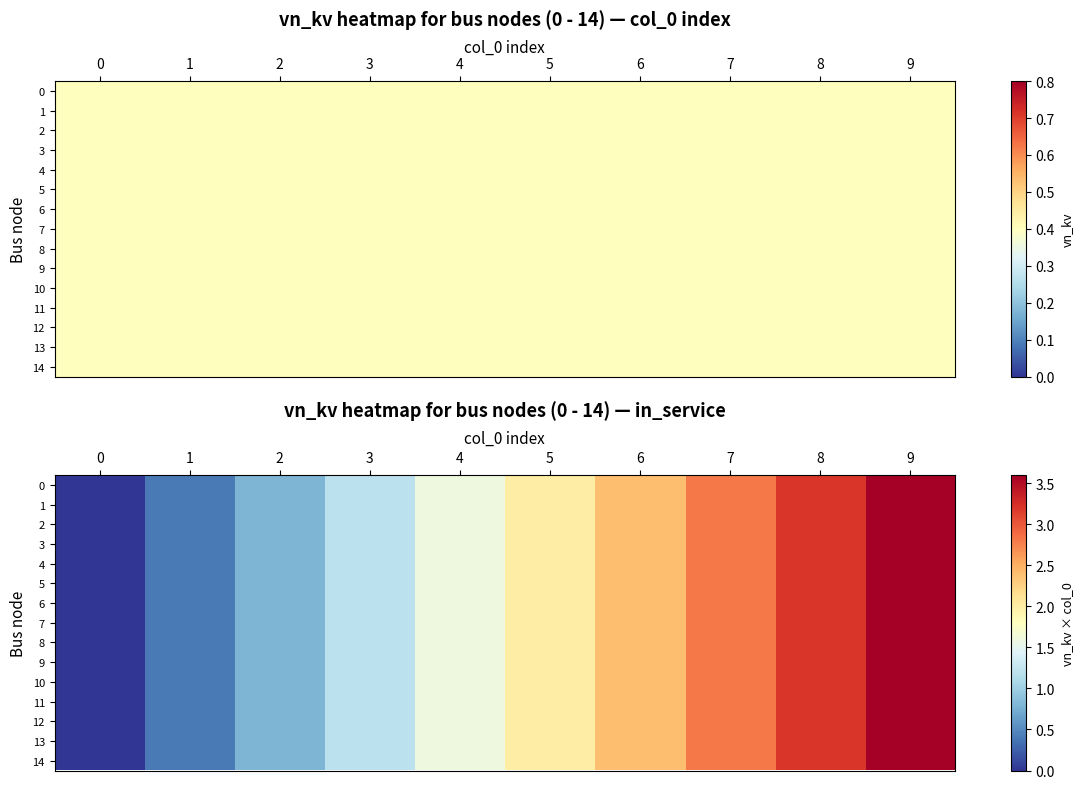

What value does the 2 series have at 8?

3.2